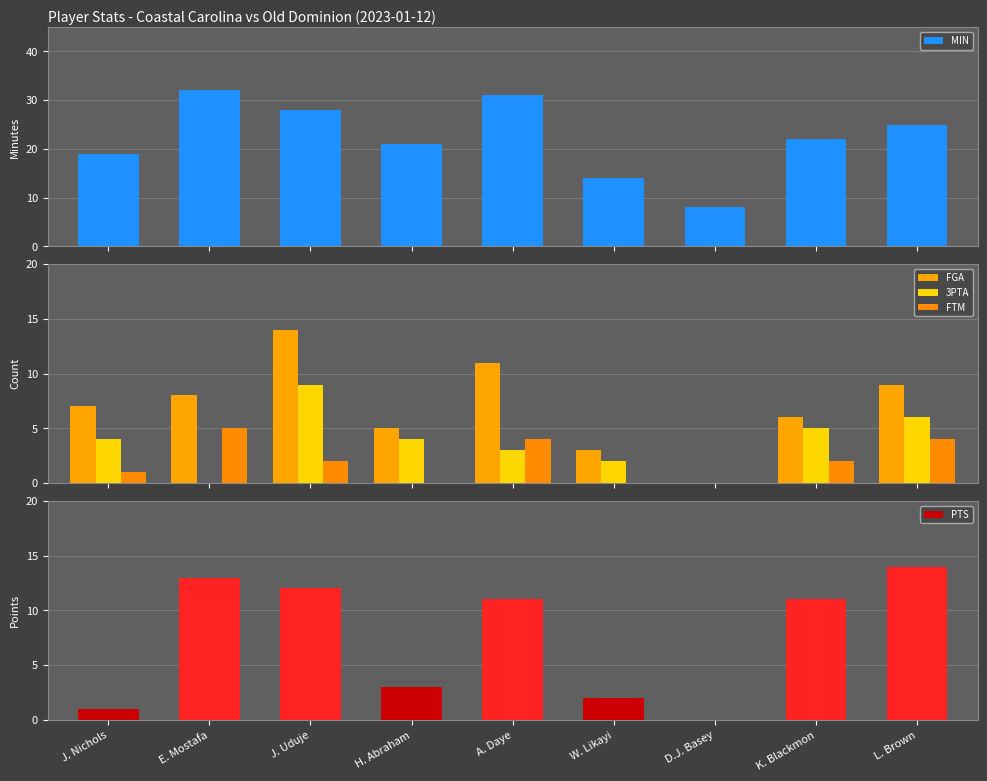

At which label does FTM first exceed 2?

E. Mostafa